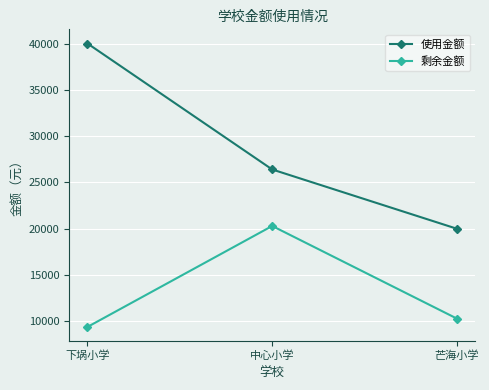

How many data points in 剩余金额 are less than 10300?

1